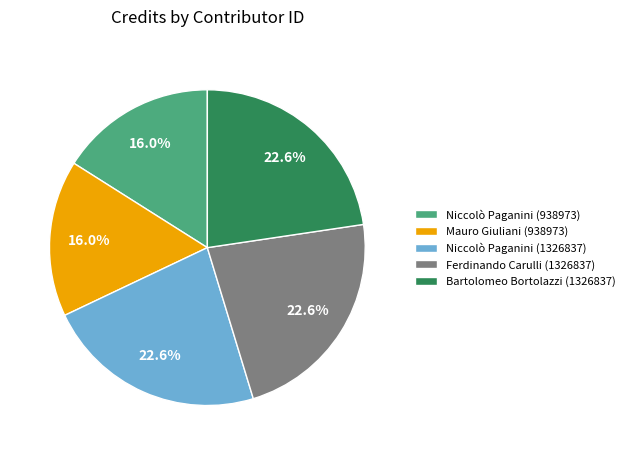

How much of the chart is everything except Ferdinando Carulli (1326837)?

77.4%